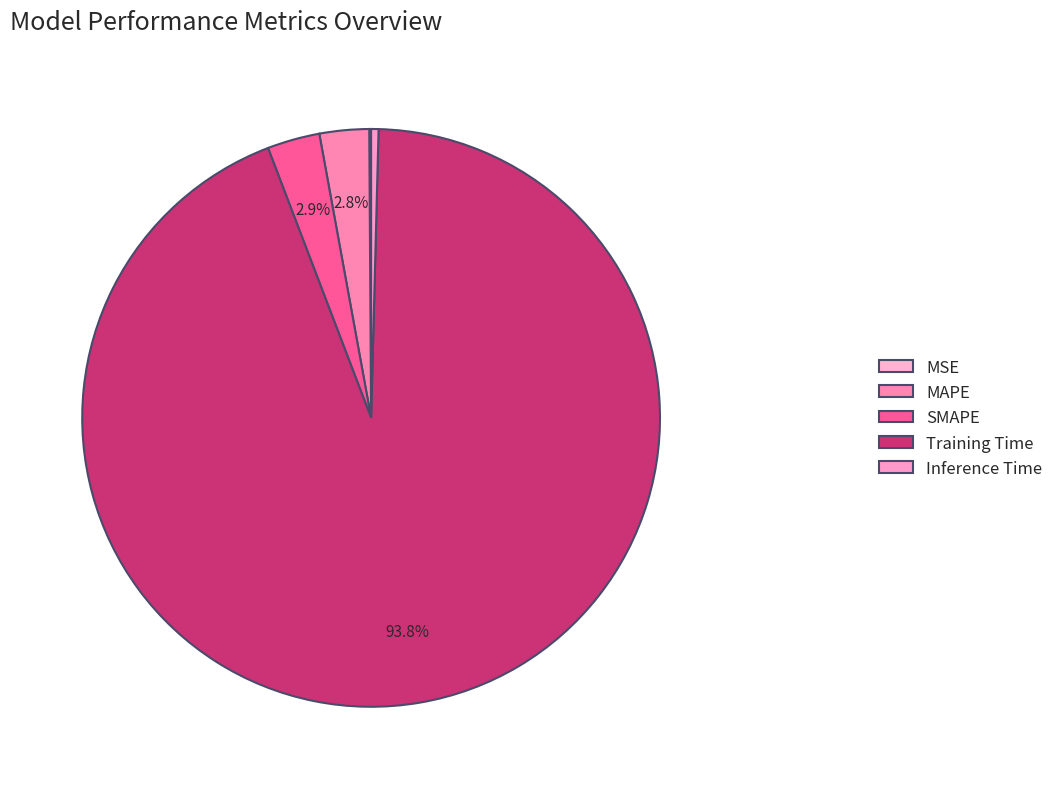

Which slice is the largest?

Training Time